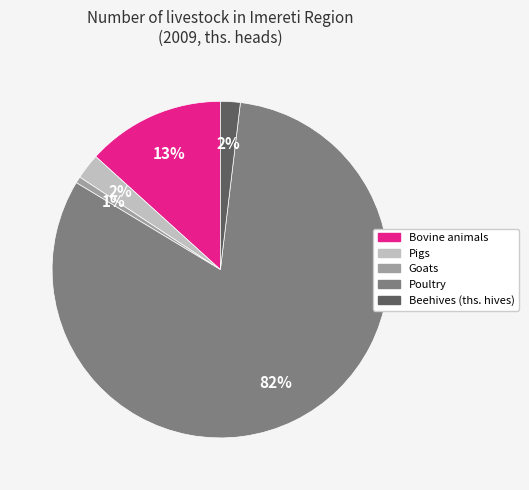

How many slices are in this pie chart?

5